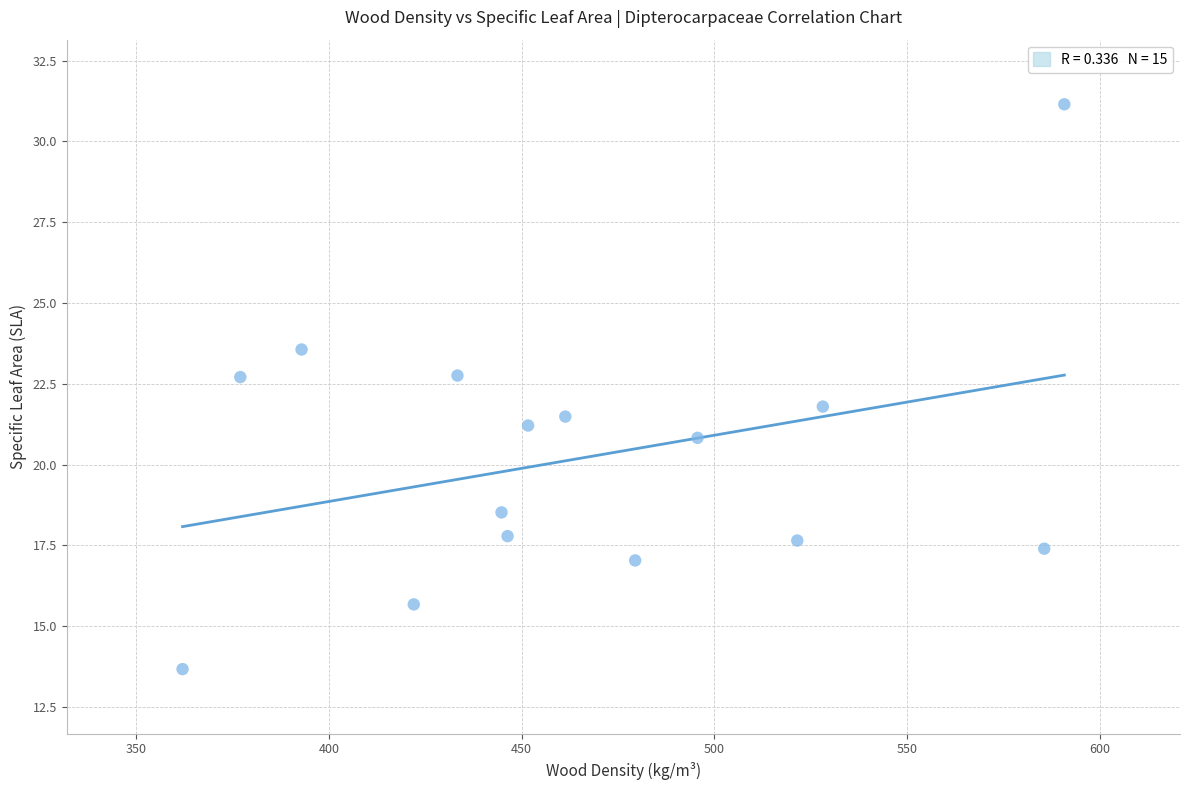

What is the range of Y values (max minus min)?

17.5